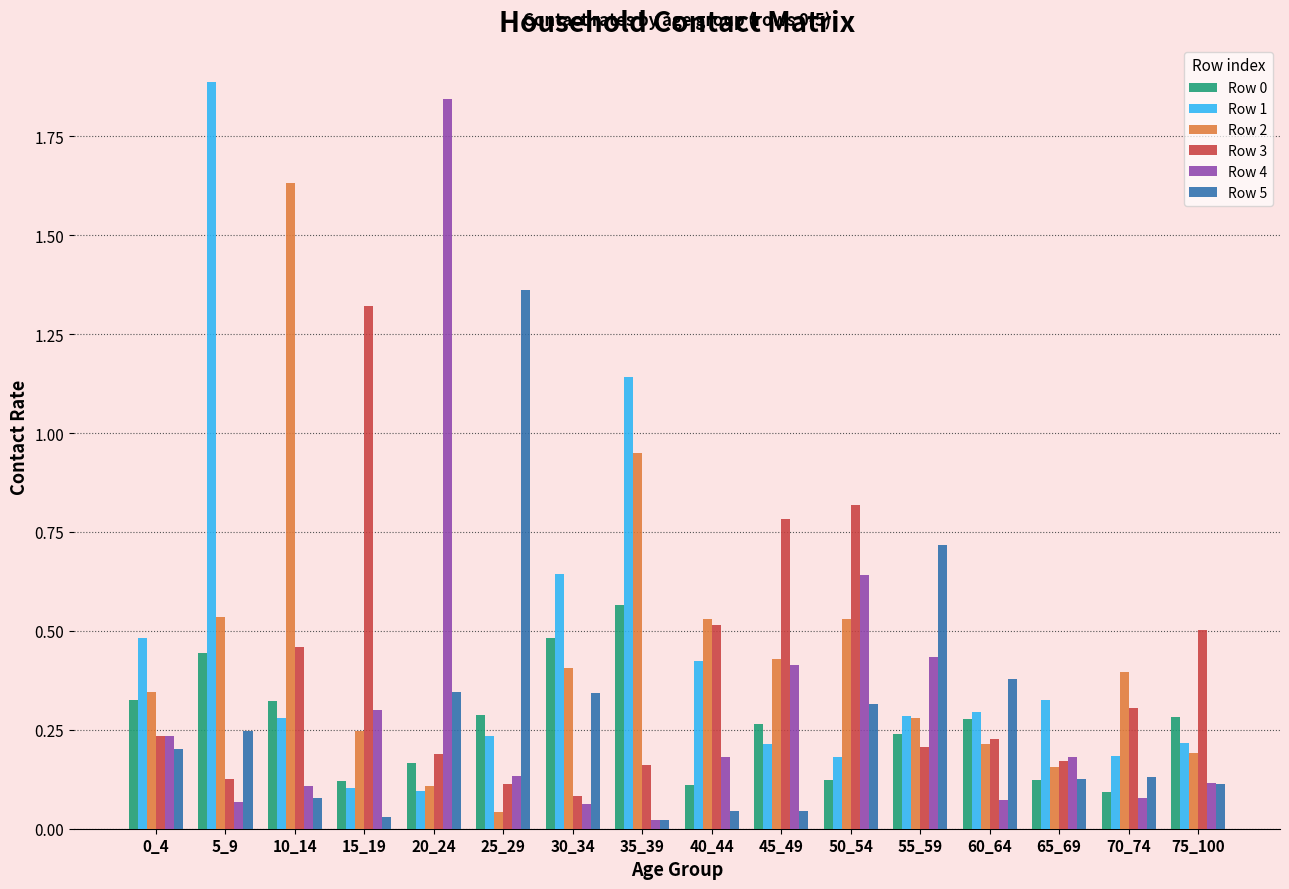

At how many categories does at least one series exceed 0?

16